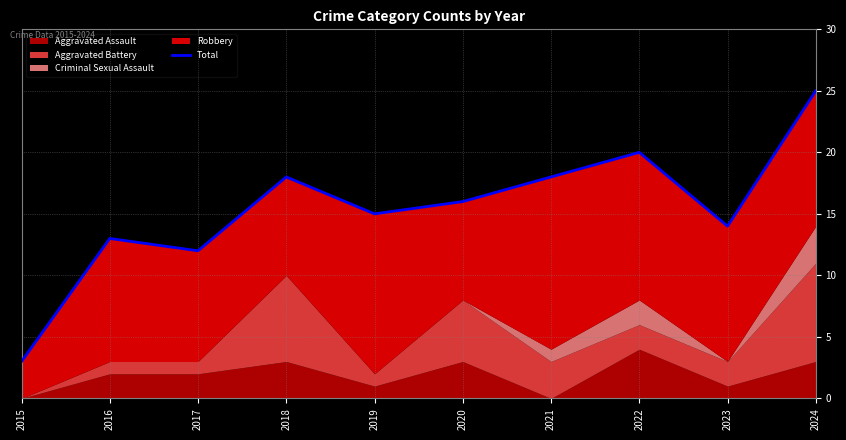

Which label corresponds to the smallest value in the chart?

2015